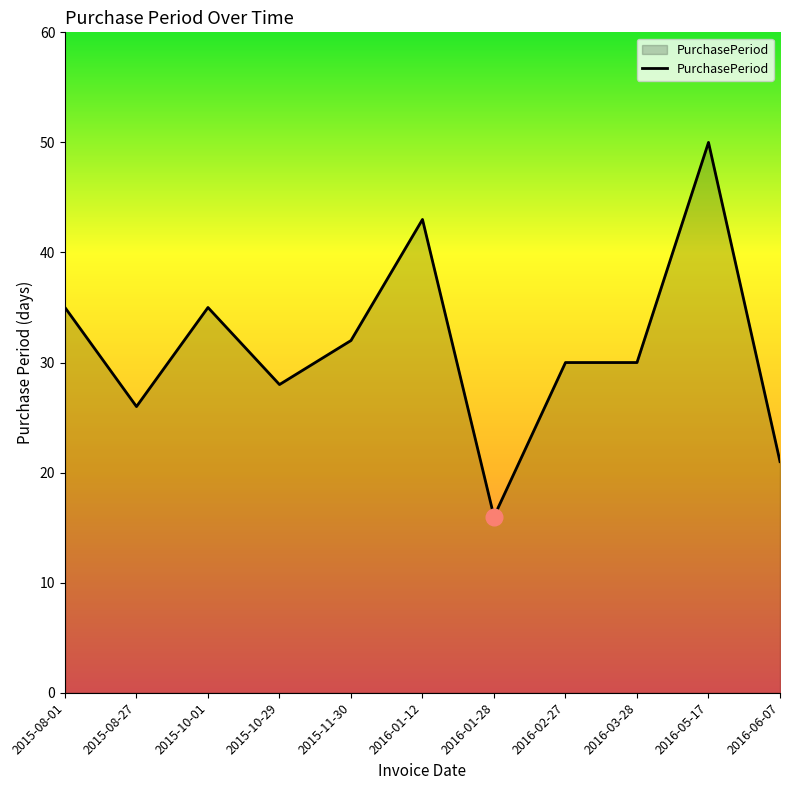

Read the value at 2015-10-29, to the nearest 10.

30